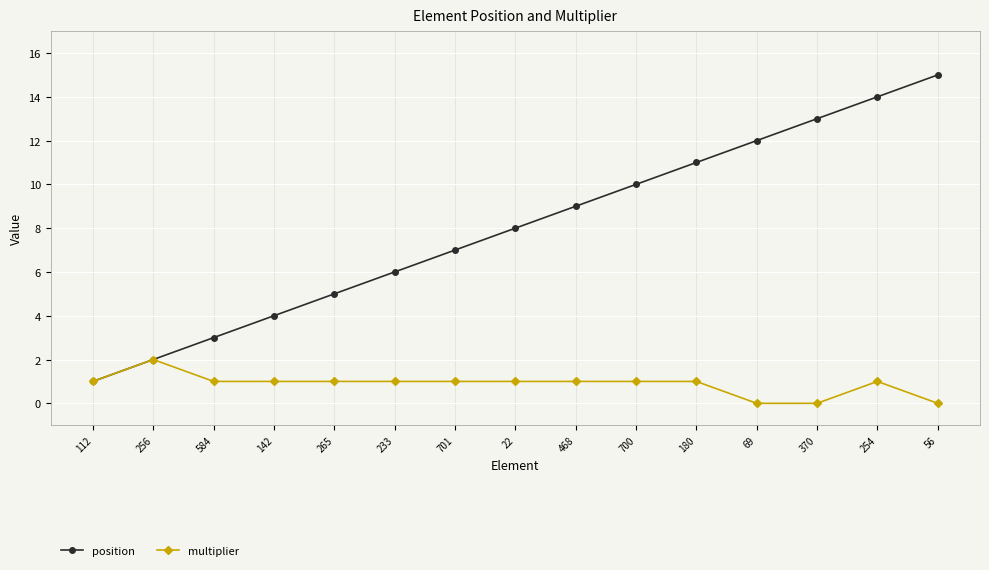

What is the label of the 5th point from the right?

180